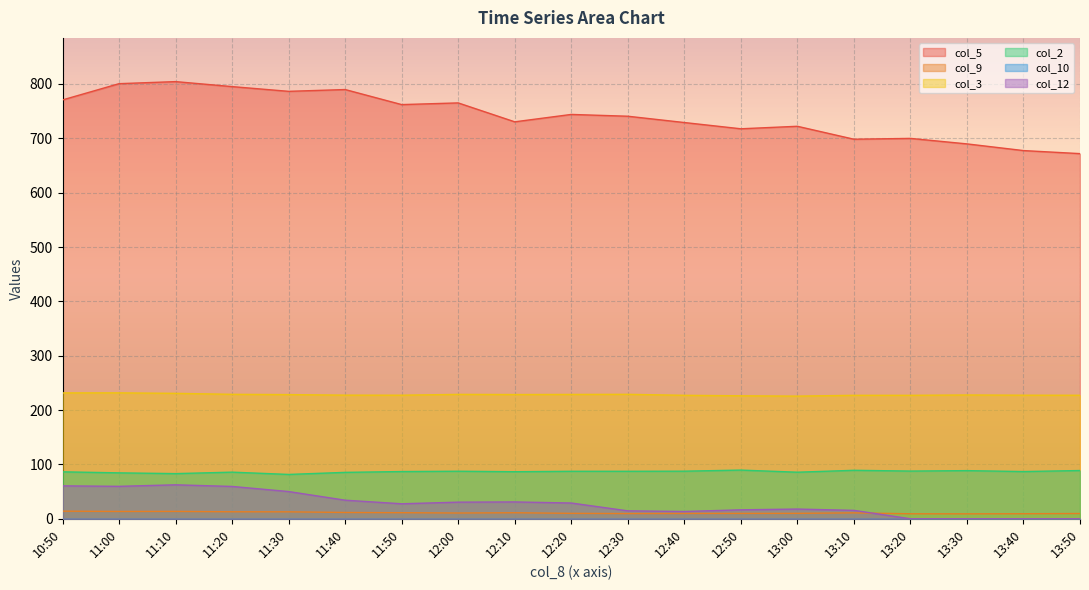

At how many categories does at least one series exceed 157?

19